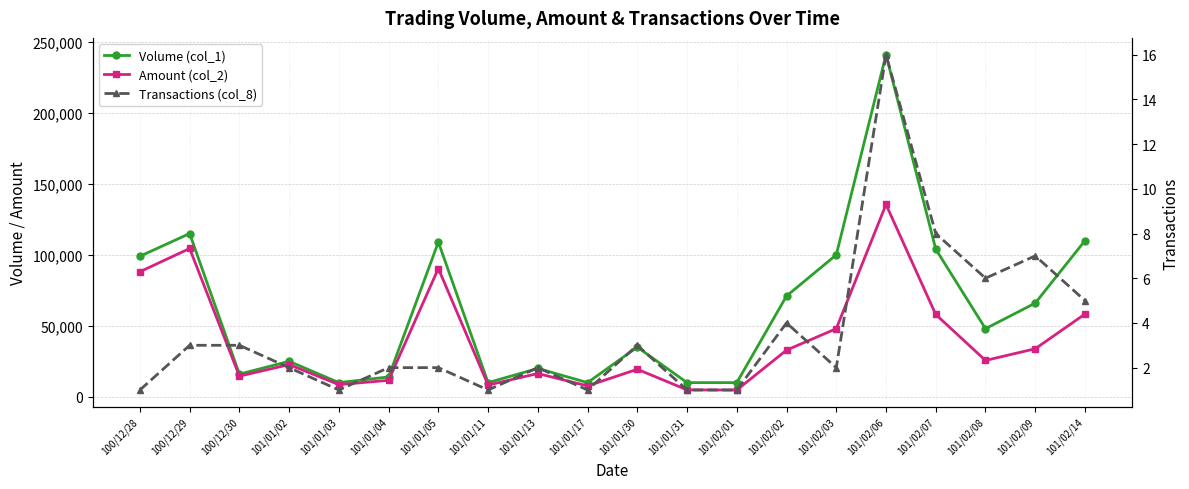

True or false: Volume (col_1) has more than 2 points higher than both neighbors.

True